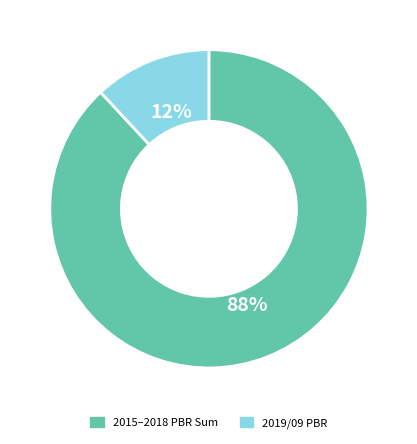

Does any single category account for the majority?

Yes